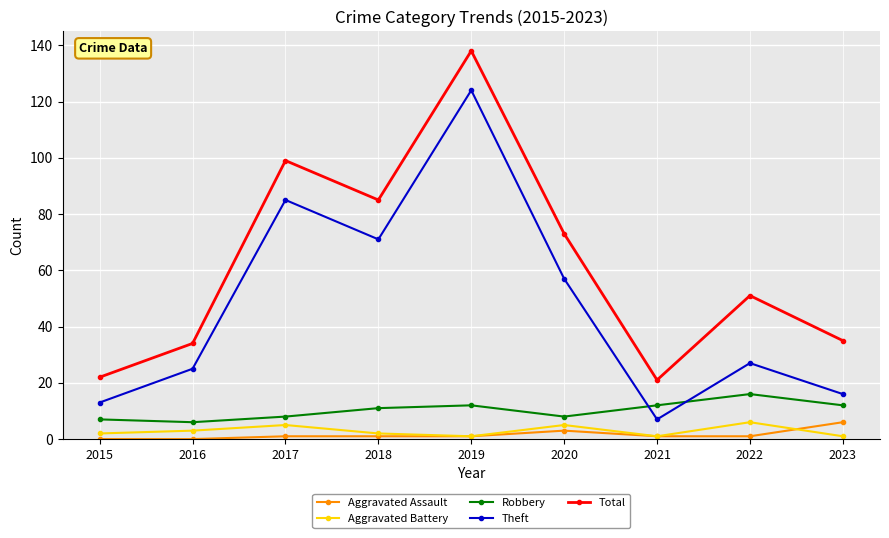

Which series changed the most between 2021 and 2023?

Total